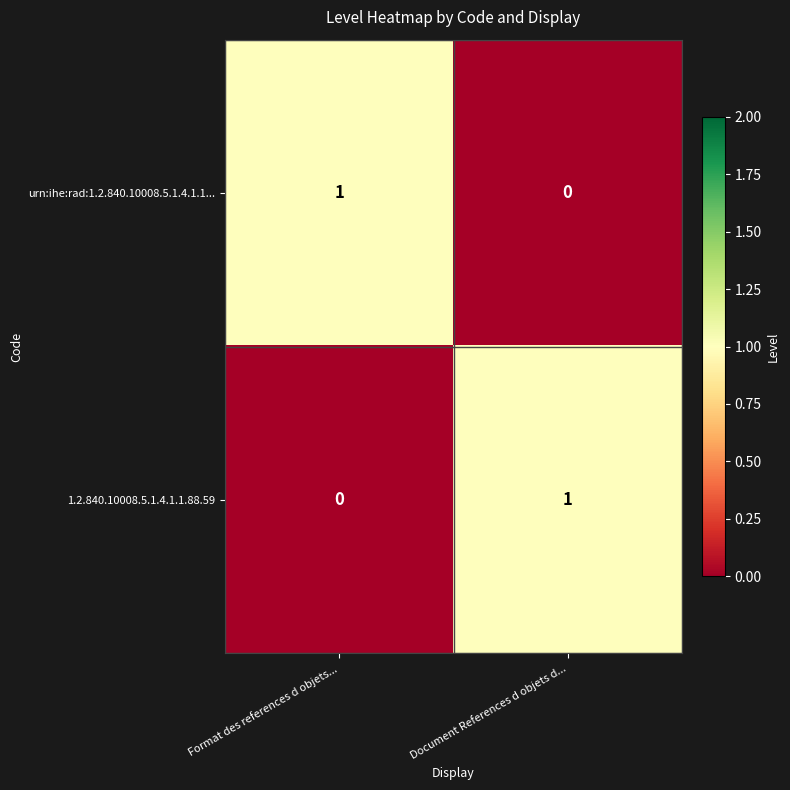

What is the spread (max minus min) of values at Format des references d objets...?

1